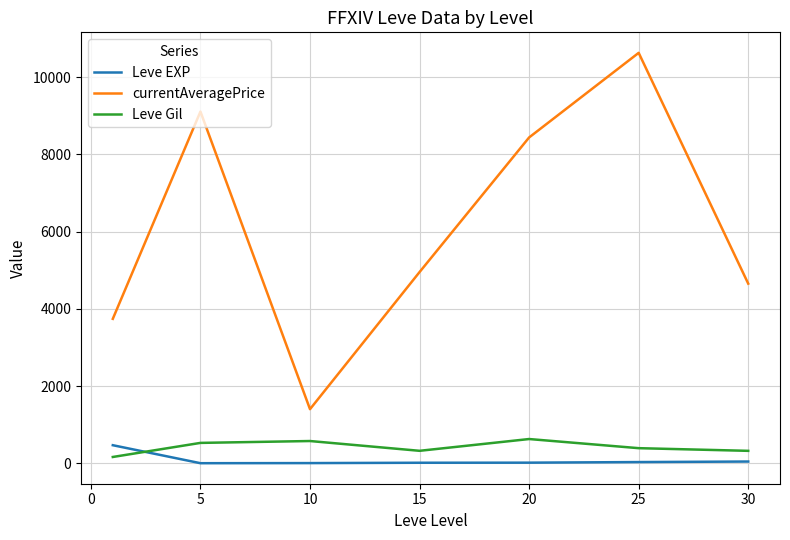

Which series has the widest spread of values?

currentAveragePrice